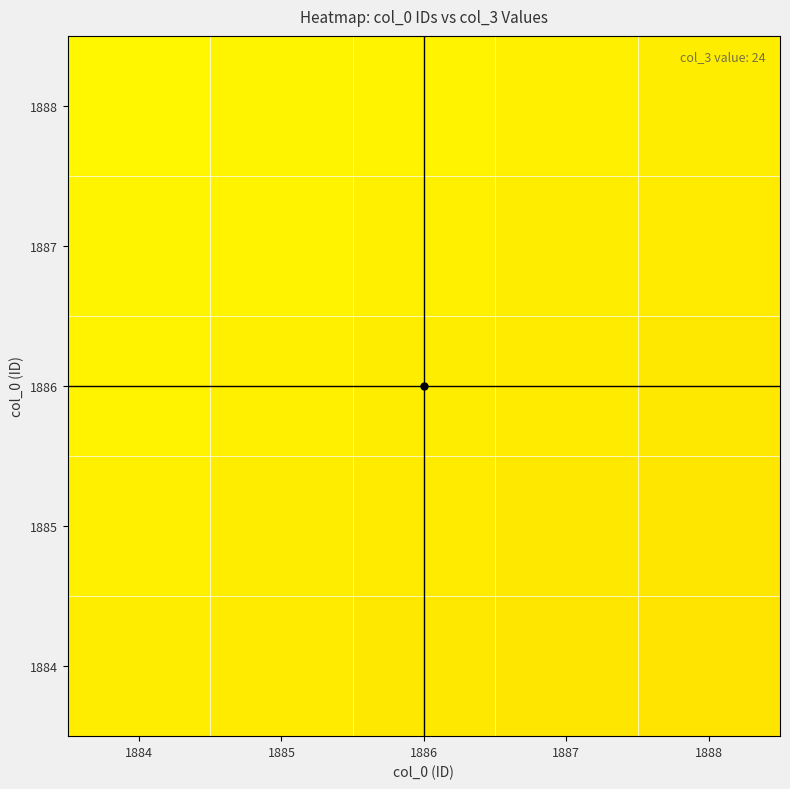

What is the total value across all series at 1886?

120.0